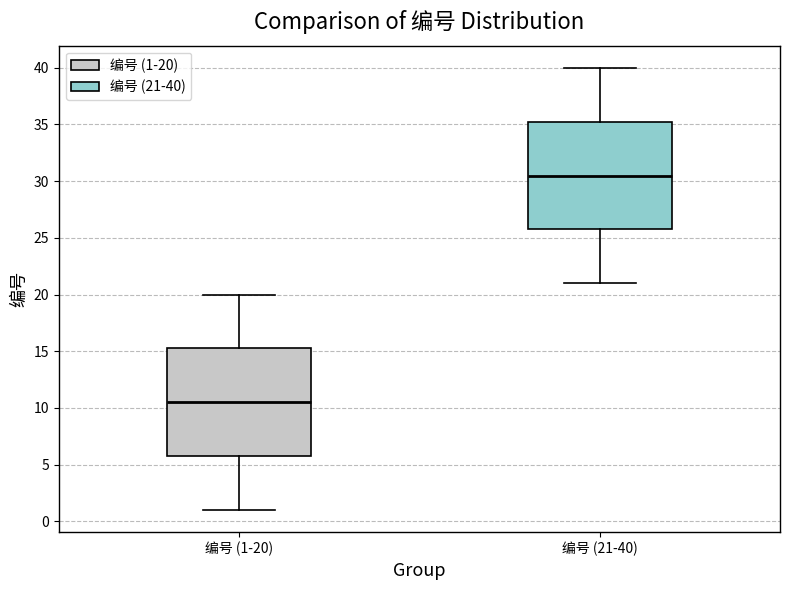

Which box's median line is the highest?

编号 (21-40)